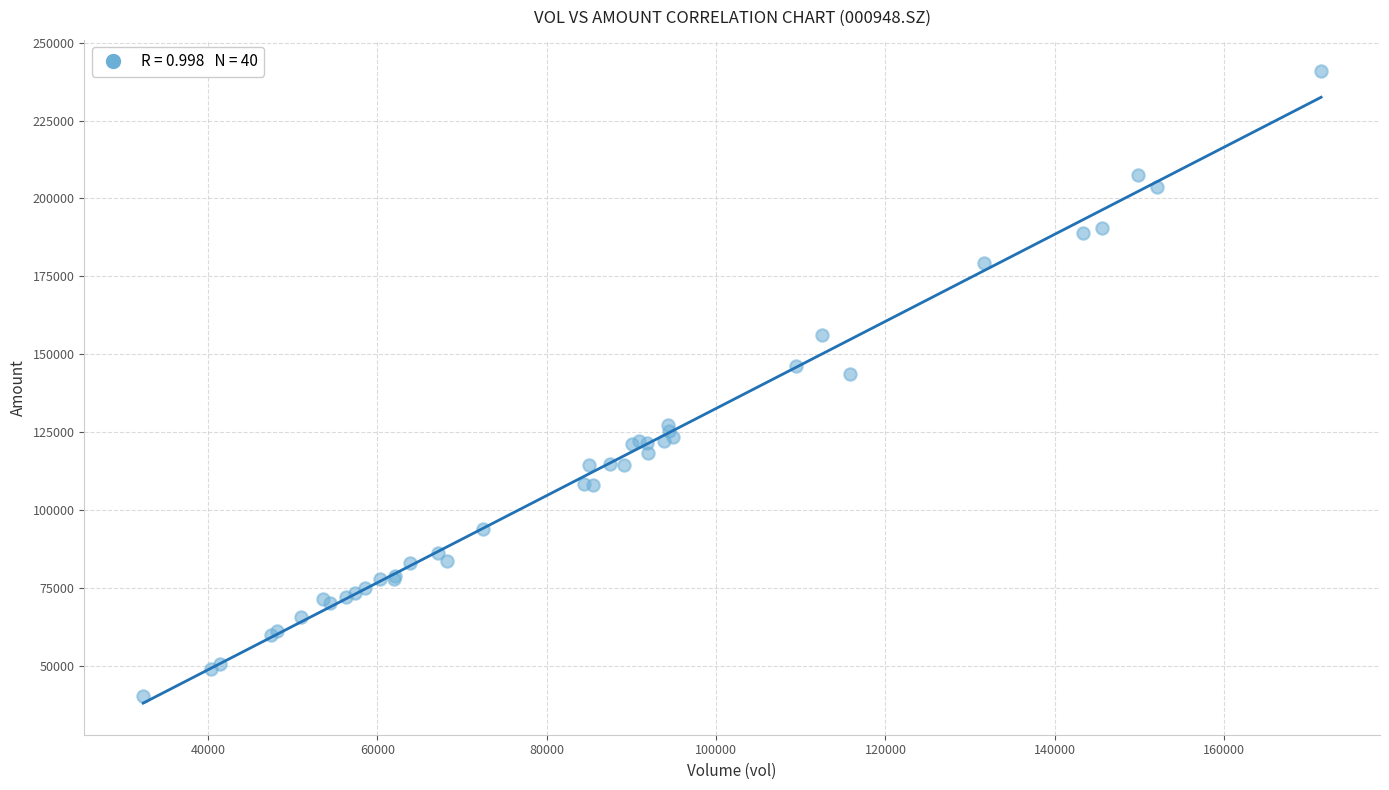

What Y value in the scatter plot is closest to 140509?

143516.3